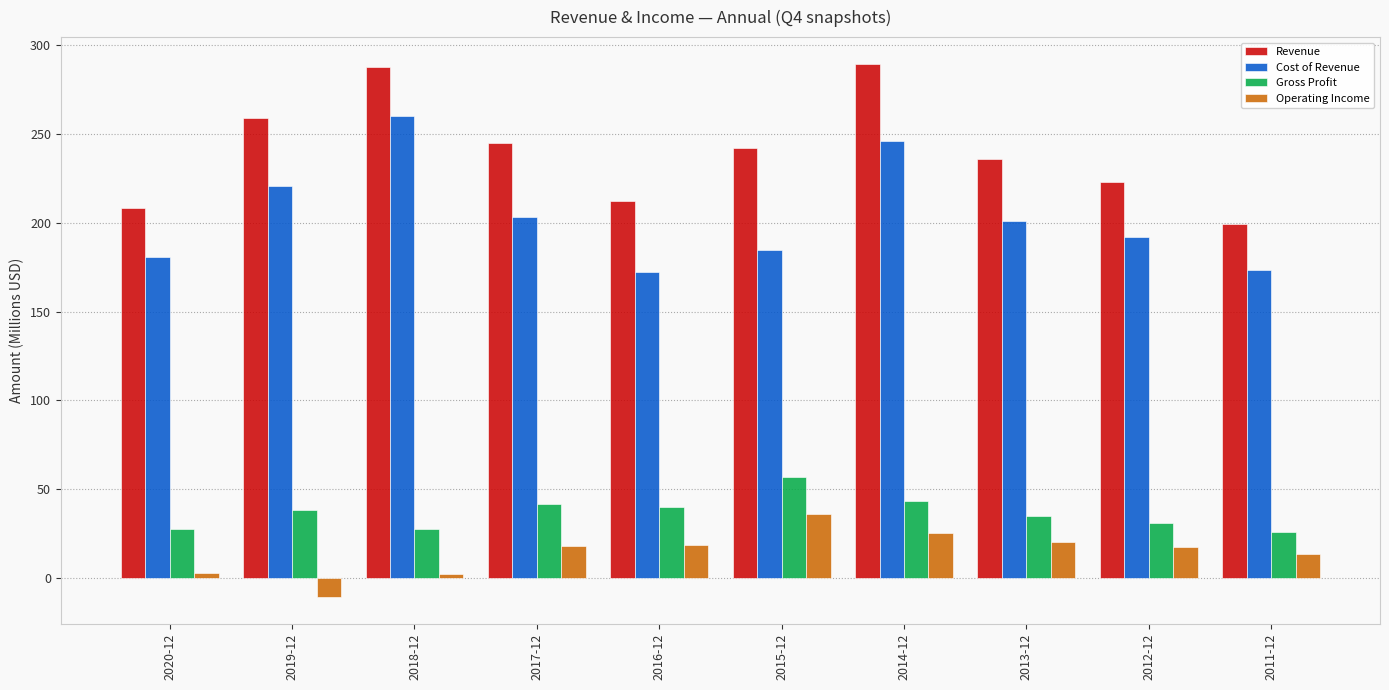

The value of Revenue at 2019-12 is 259.0. True or false?

True